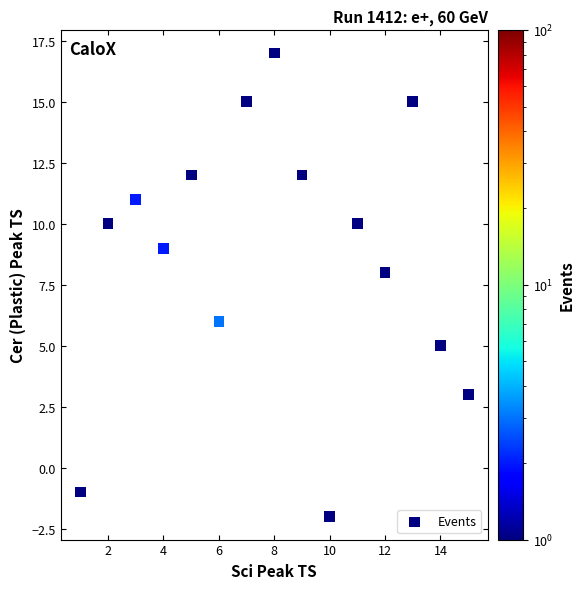

What is the range of Y values (max minus min)?

19